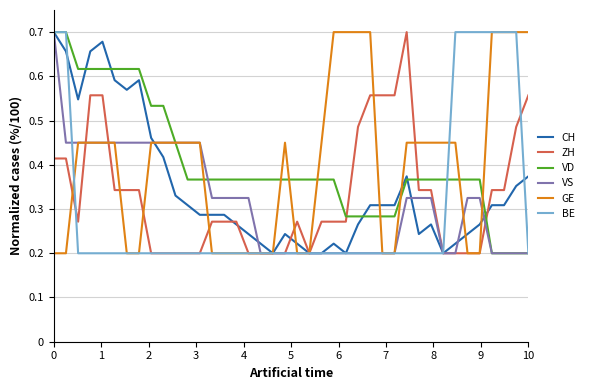

What are all the series names shown in the legend?

CH, ZH, VD, VS, GE, BE